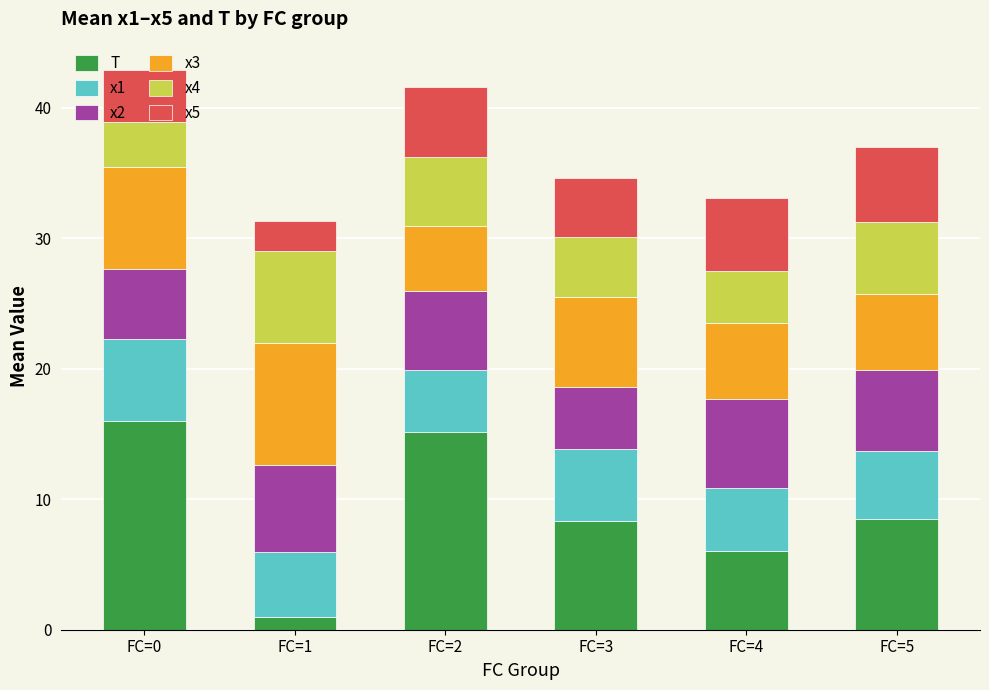

Does the chart contain any negative values?

No